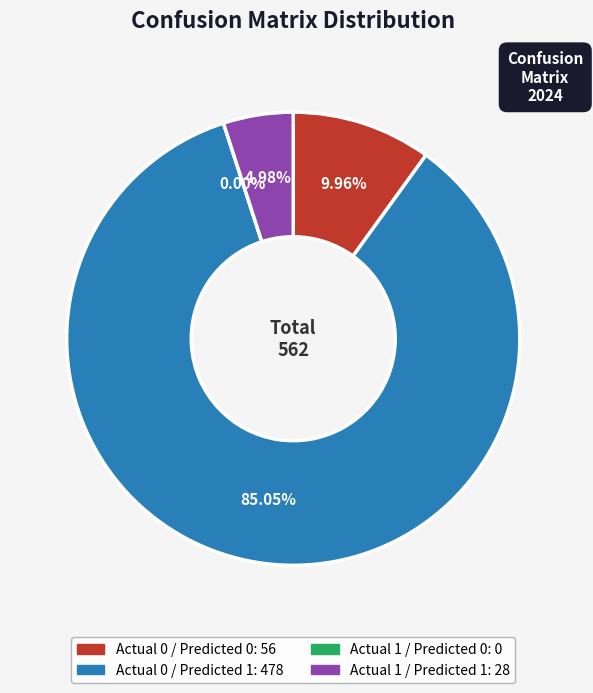

Is it true that Actual 0 / Predicted 0 is 23% of the pie?

False